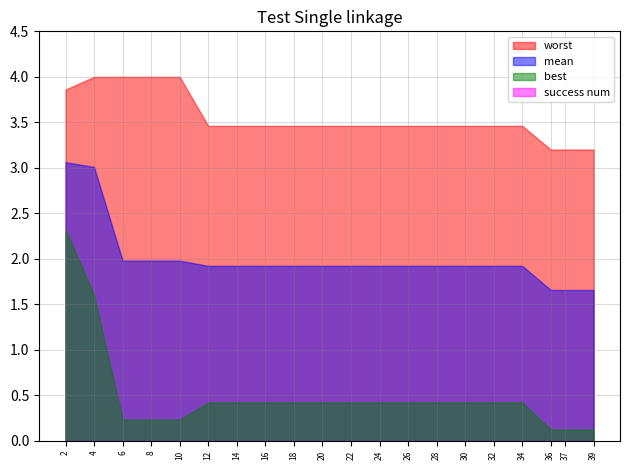

What is the difference between the maximum and minimum values in the worst series?

0.8